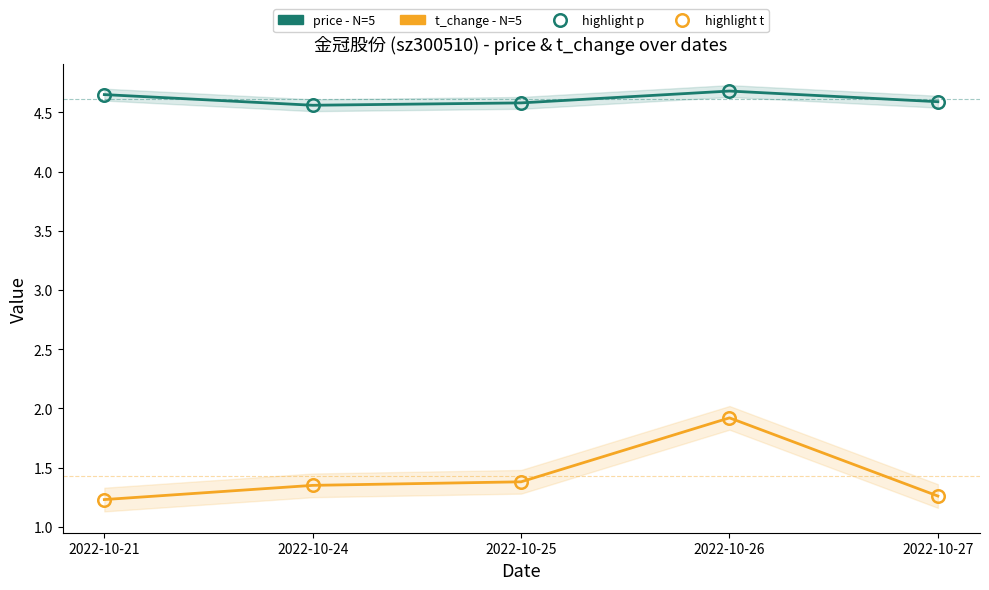

Is this an area chart (filled region under the line)?

No